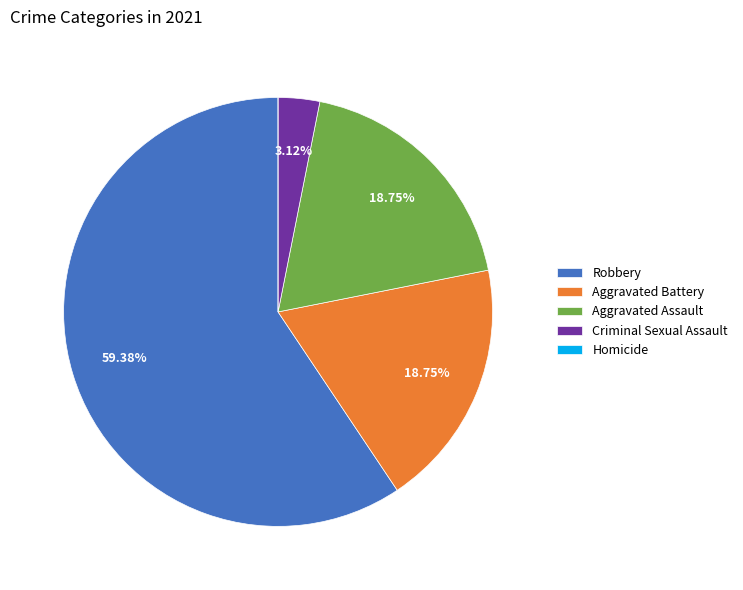

Which slice represents more than half of the pie?

Robbery